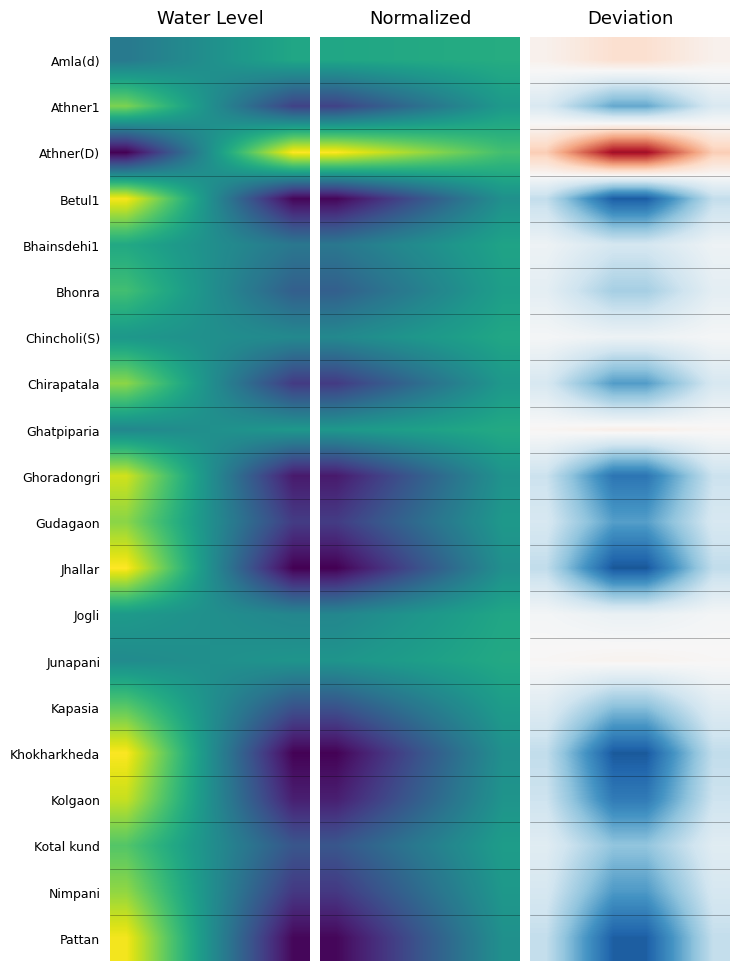

Rank the series by their maximum value, from highest to lowest.

Athner(D), Amla(d), Ghatpiparia, Junapani, Chincholi(S), Jogli, Bhainsdehi1, Bhonra, Kotal kund, Kapasia, Athner1, Gudagaon, Chirapatala, Nimpani, Kolgaon, Ghoradongri, Pattan, Betul1, Khokharkheda, Jhallar